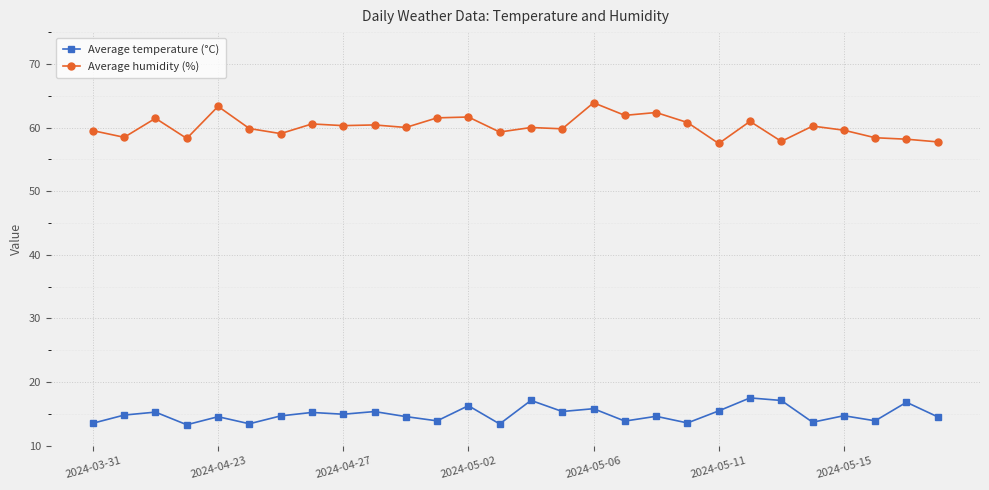

Which series has the largest range (max minus min)?

Average humidity (%)